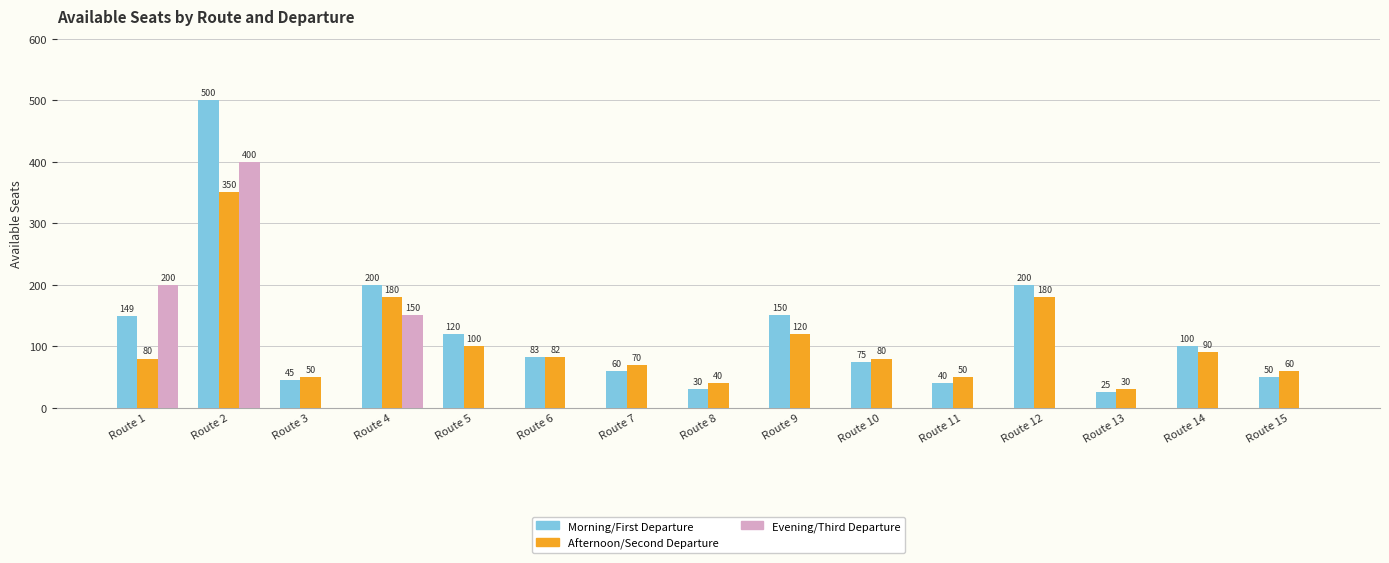

At which category is the sum across all series the highest?

Route 2